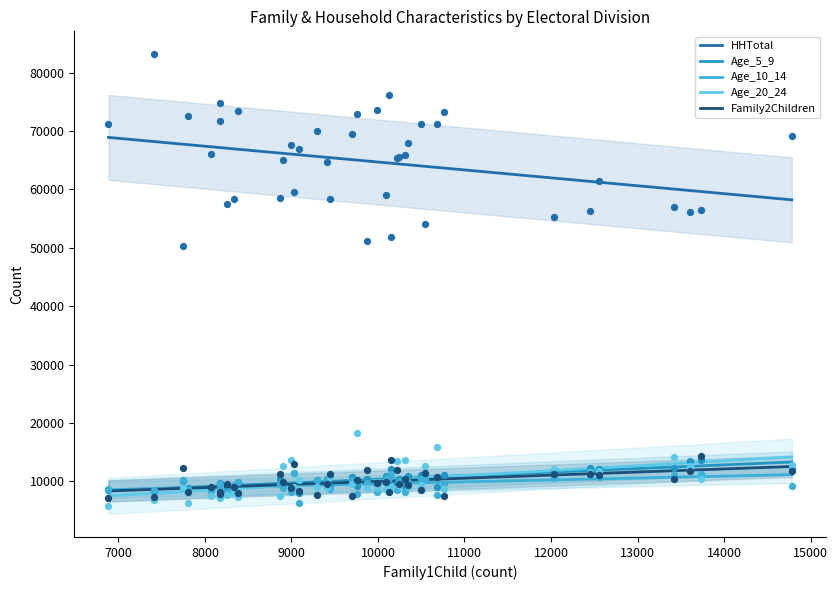

Which series has the largest total across all categories?

HHTotal